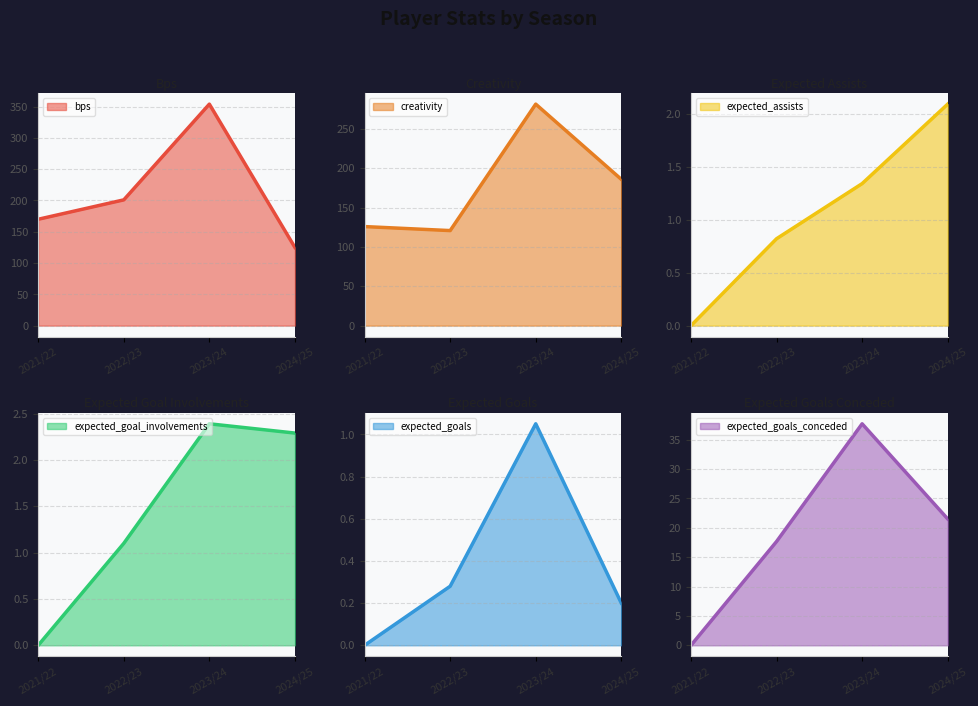

Rank the categories by bps value from highest to lowest.

2023/24, 2022/23, 2021/22, 2024/25